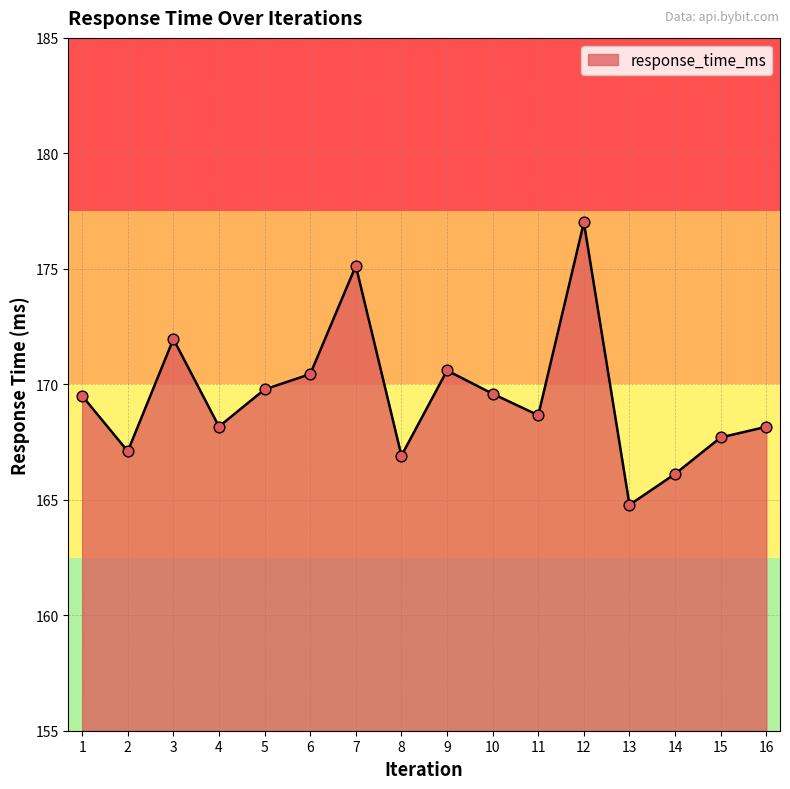

Between 12 and 7, which is larger?

12